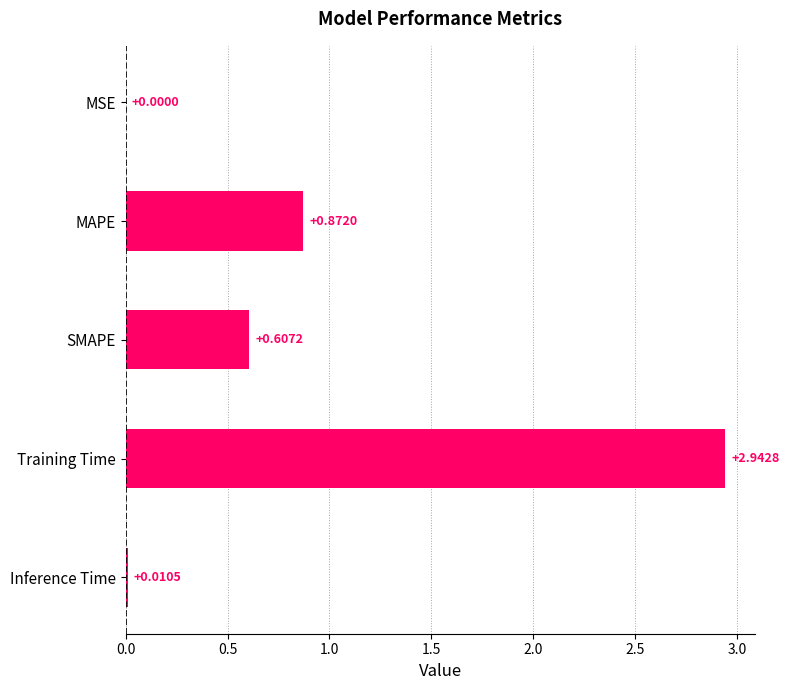

What is the sum of all values?

4.4